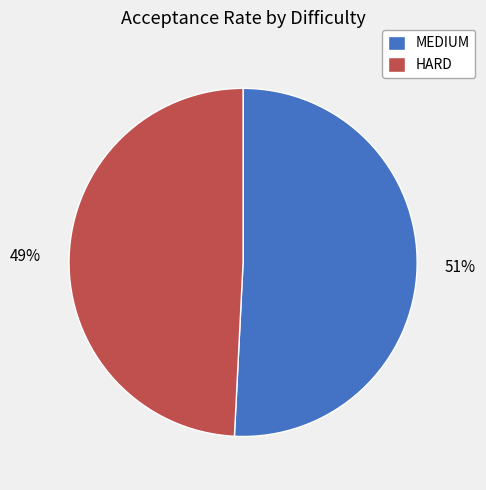

How many segments does this pie chart have?

2